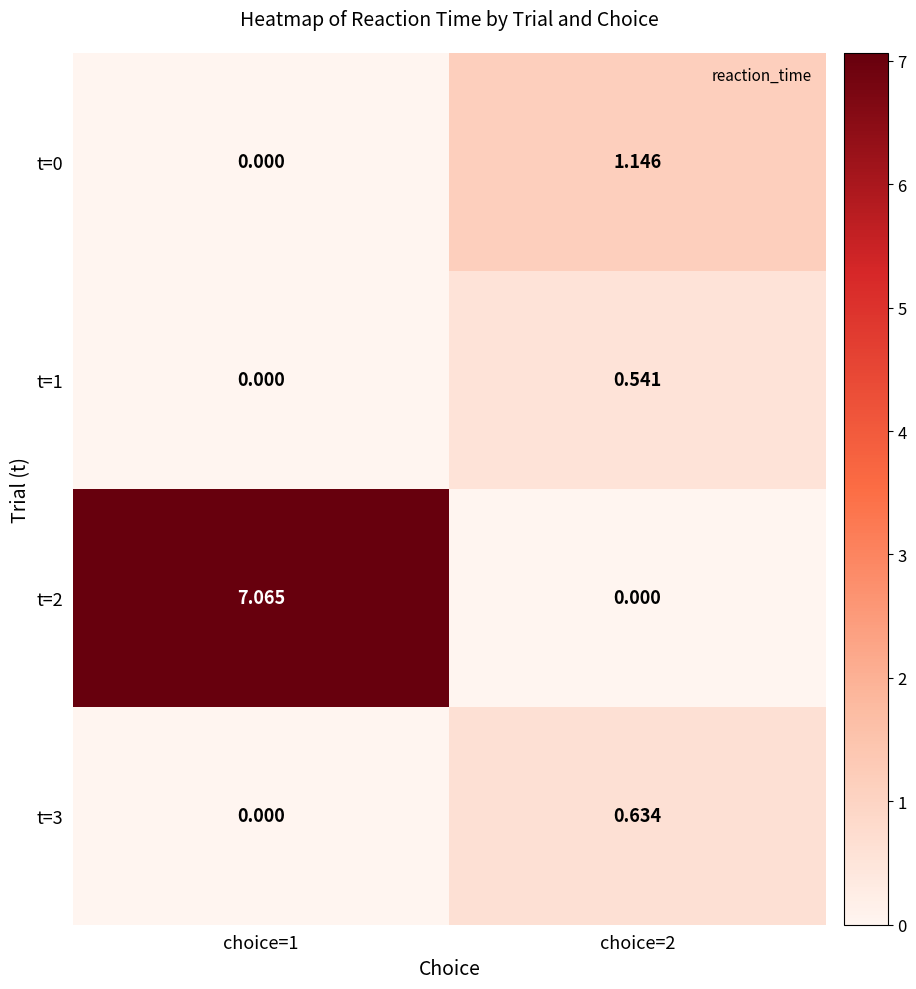

Is the value of t=0 at choice=2 greater than the value of t=2 at choice=1?

No